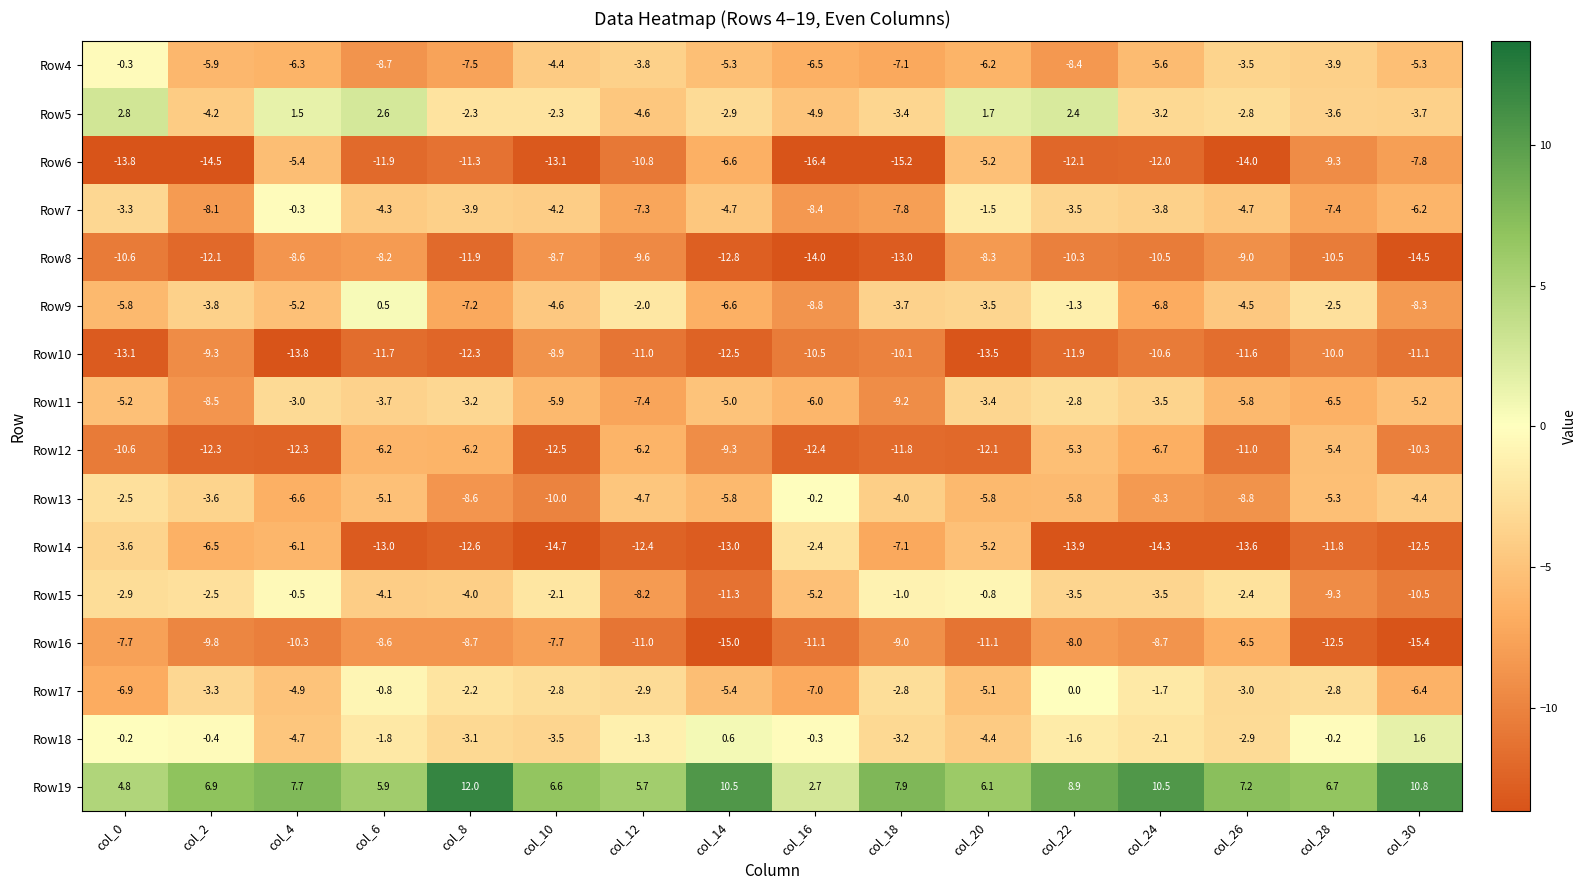

Rank the series at col_6 from highest to lowest value.

Row19, Row5, Row9, Row17, Row18, Row11, Row15, Row7, Row13, Row12, Row8, Row16, Row4, Row10, Row6, Row14